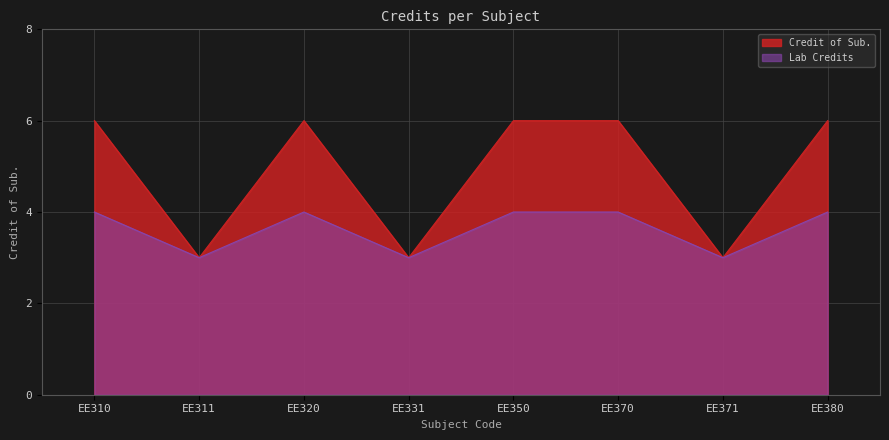

What is the change in value from EE311 to EE370?

+3